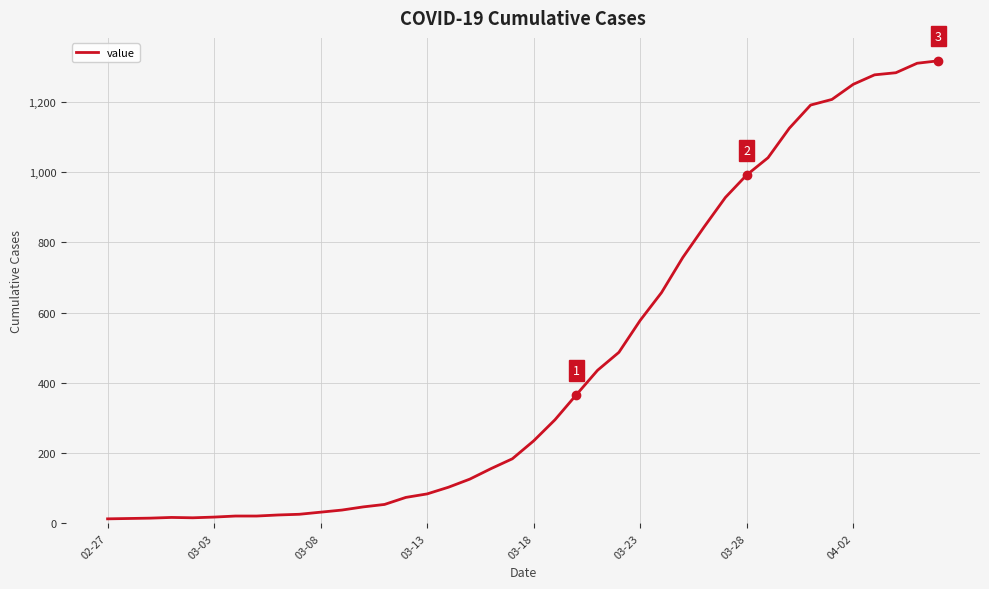

What is the average value?

466